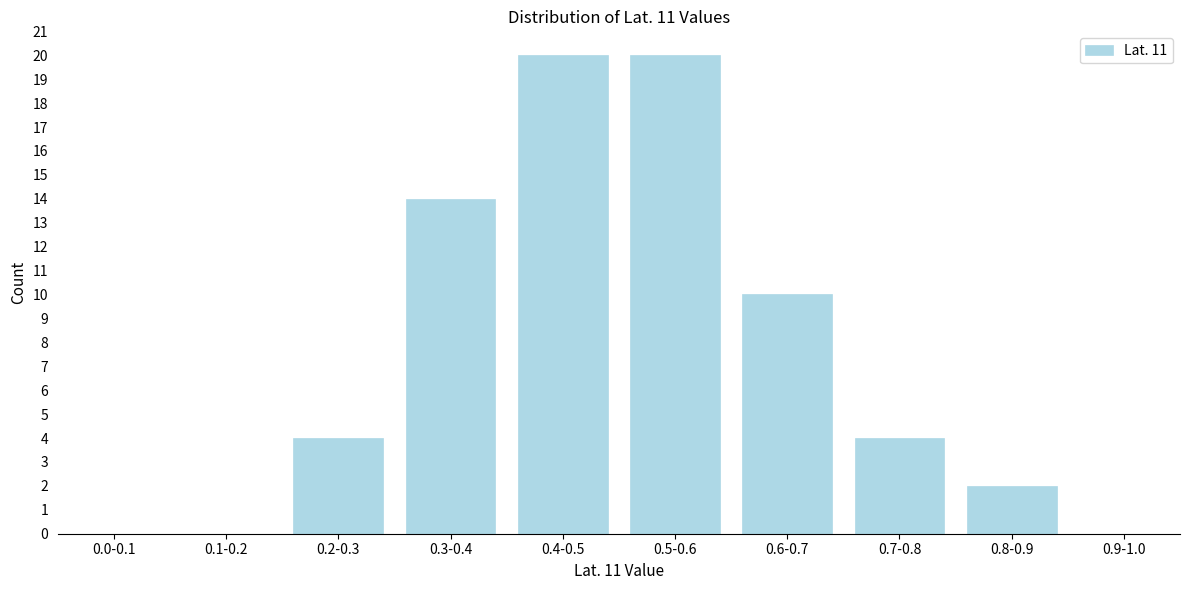

Reading right to left, transcribe all the data shown in this chart.

0.9-1.0=0	0.8-0.9=2	0.7-0.8=4	0.6-0.7=10	0.5-0.6=20	0.4-0.5=20	0.3-0.4=14	0.2-0.3=4	0.1-0.2=0	0.0-0.1=0